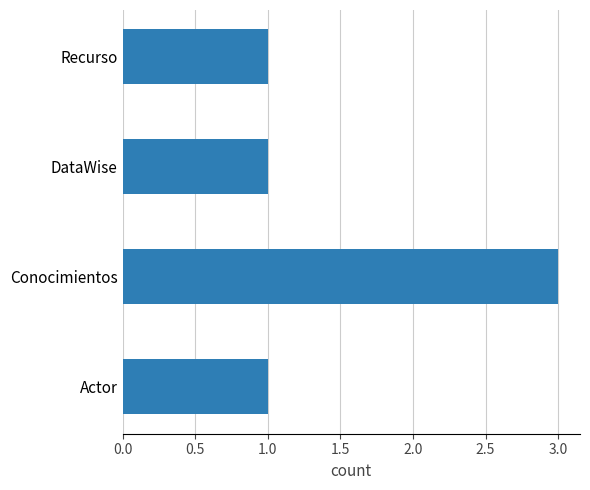

True or false: the data shows 1 at Recurso.

True